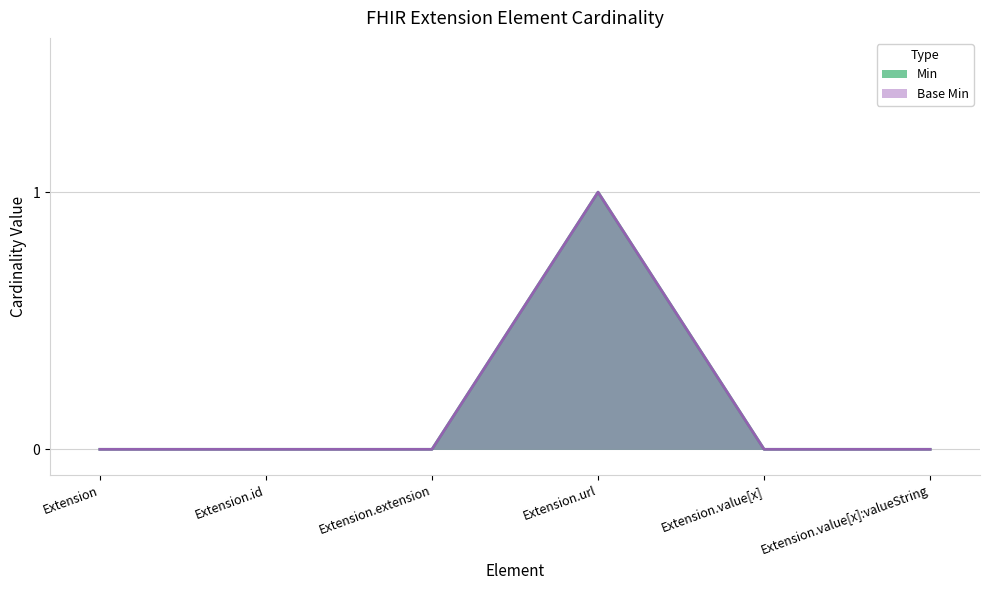

How many distinct data groups are displayed?

2